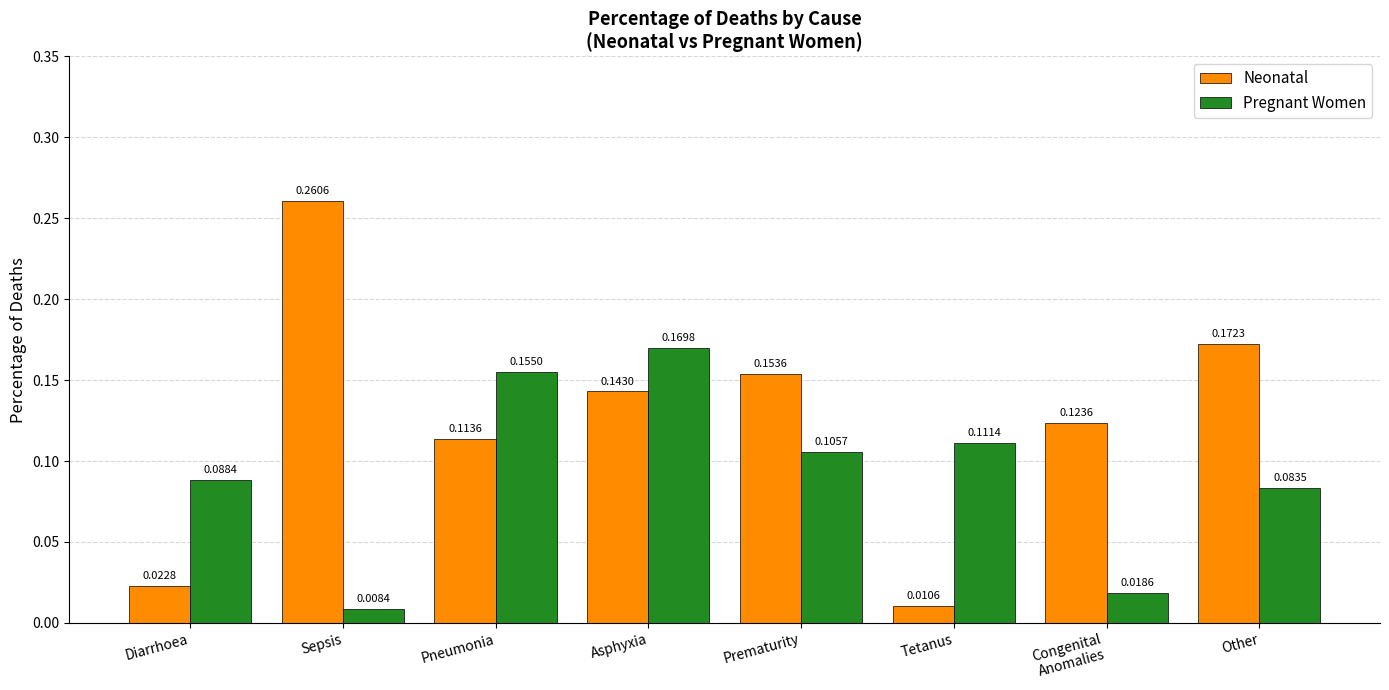

Rank the series by their average value, from highest to lowest.

Neonatal, Pregnant Women